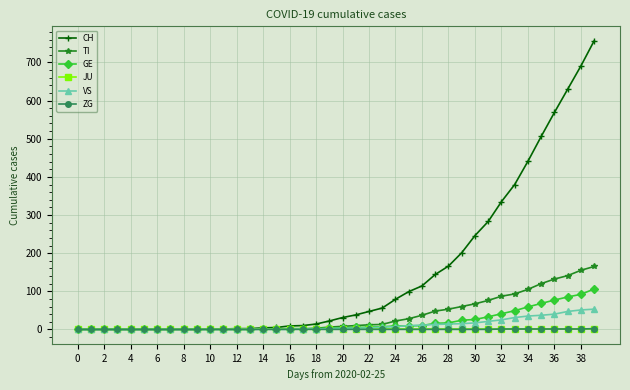

How many values in the GE series are below 4?

19